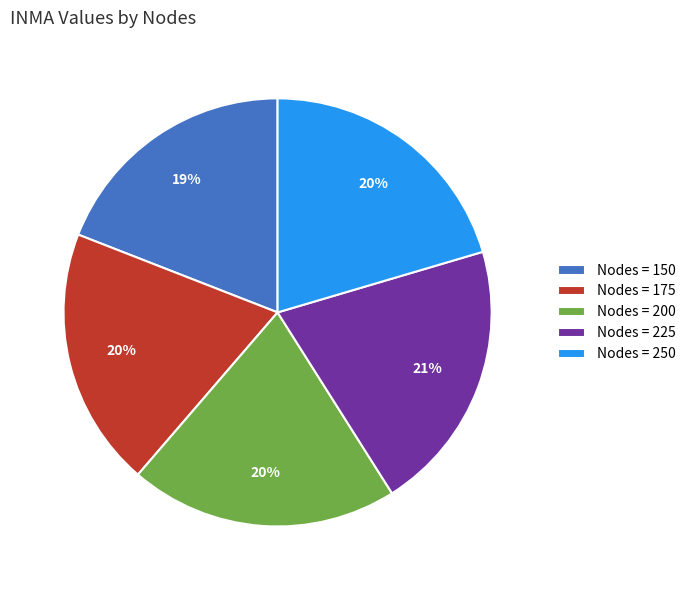

Is the sum of Nodes = 200 and Nodes = 150 greater than half?

No